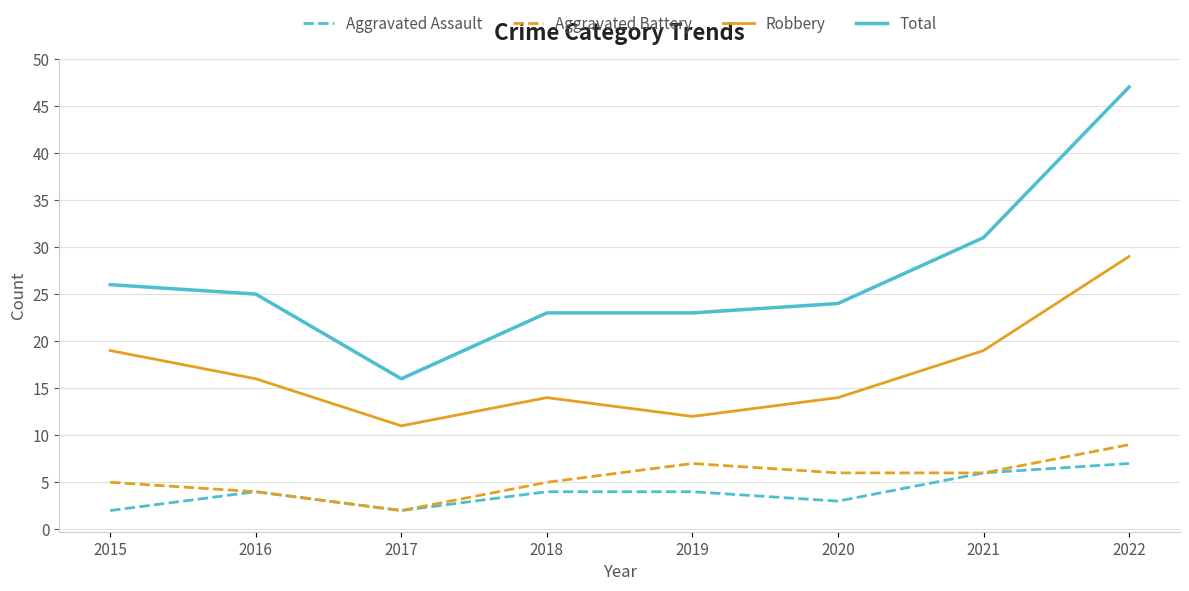

How many Aggravated Battery values are between 5 and 7?

5